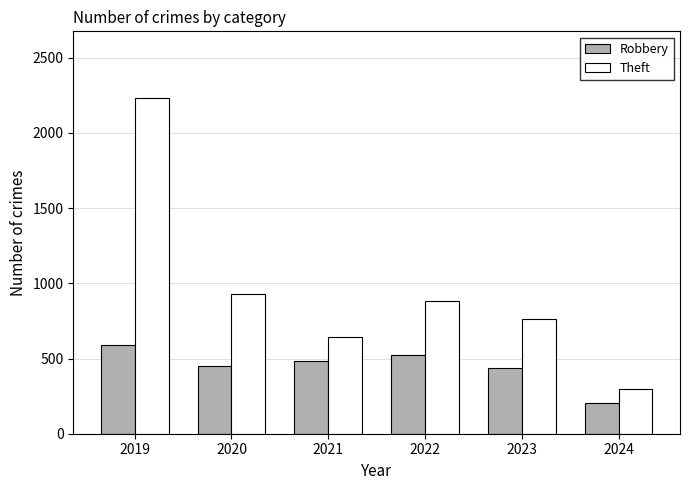

Which series has the largest range (max minus min)?

Theft